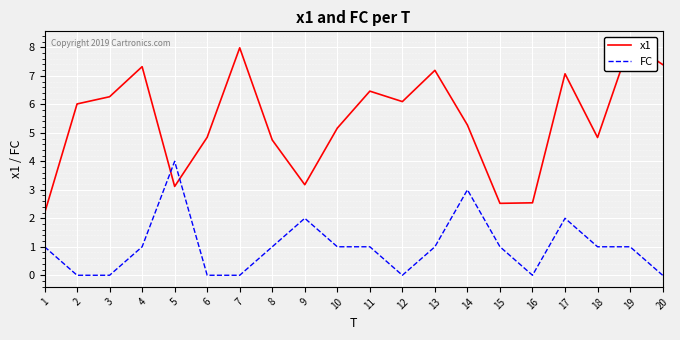

The FC series shows 2 at 11. True or false?

False